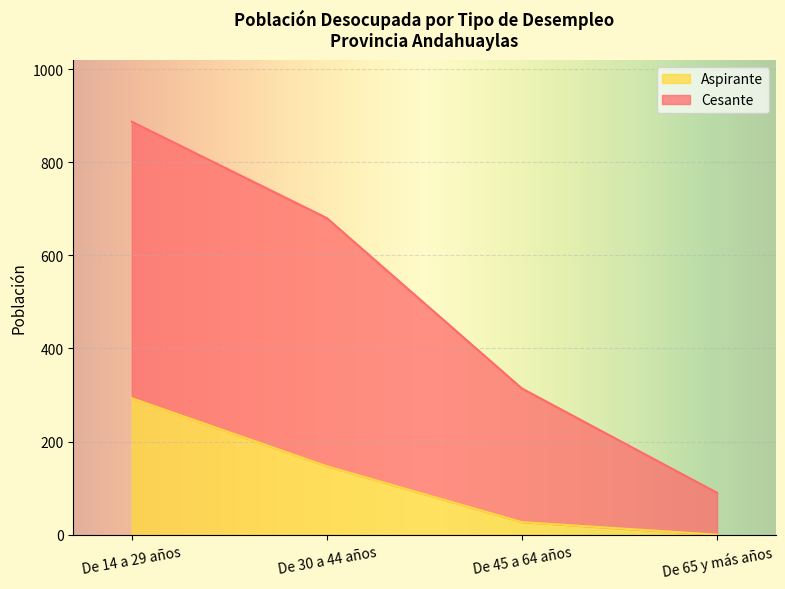

What are all the series names shown in the legend?

Aspirante, Cesante